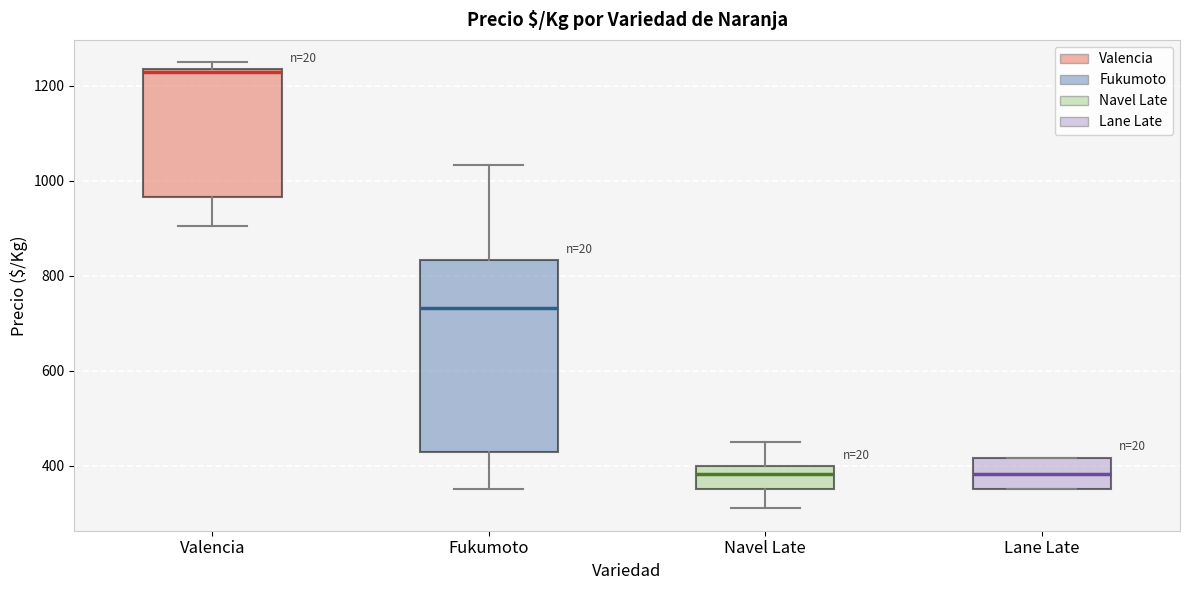

Which box is the tallest, from its lower edge to its upper edge?

Fukumoto